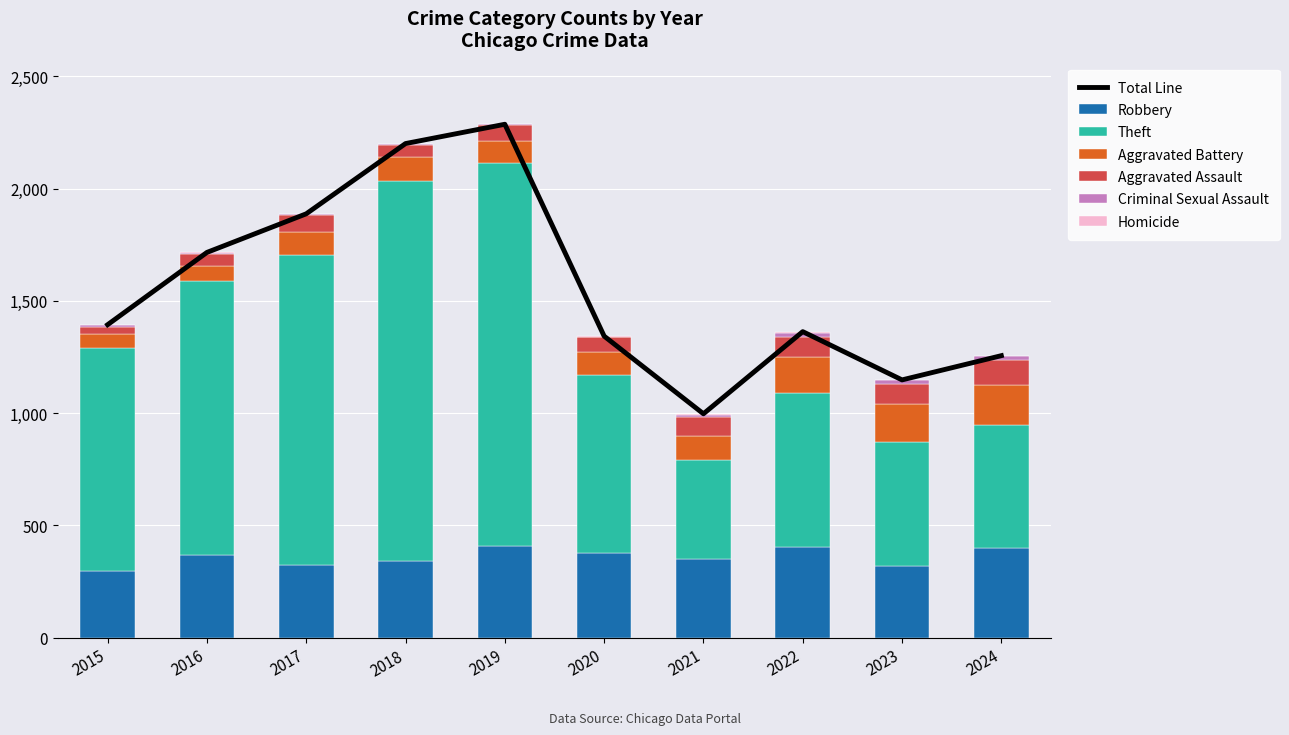

How many data points does each series have?

10